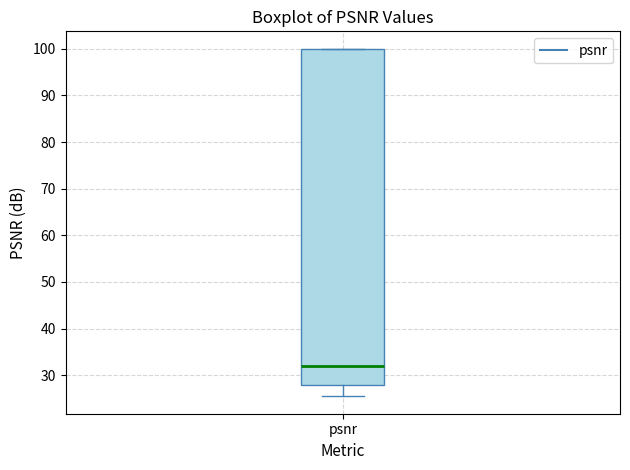

Where does the median line of the box for psnr sit on the y-axis? The values are not printed on the chart, so give them approximately, as read against the axis.

32